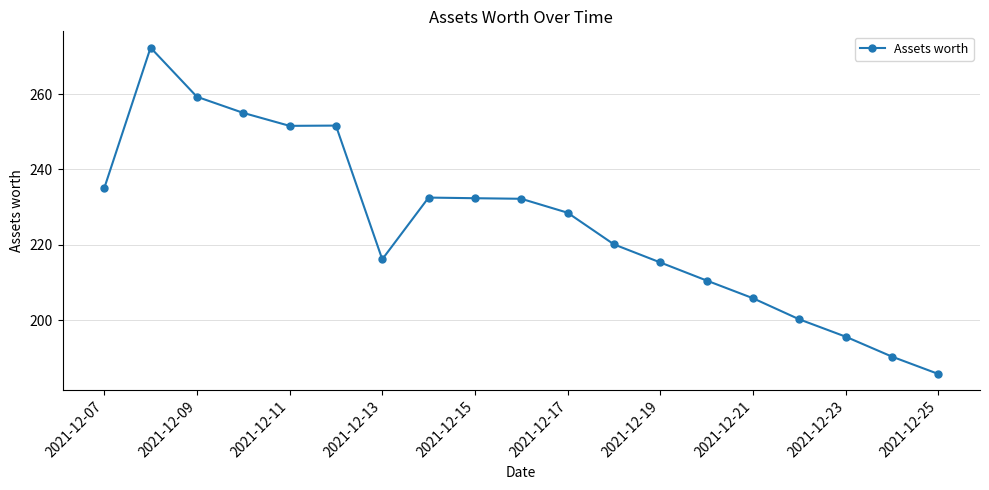

What is the value of the 13th point from the left?

215.3